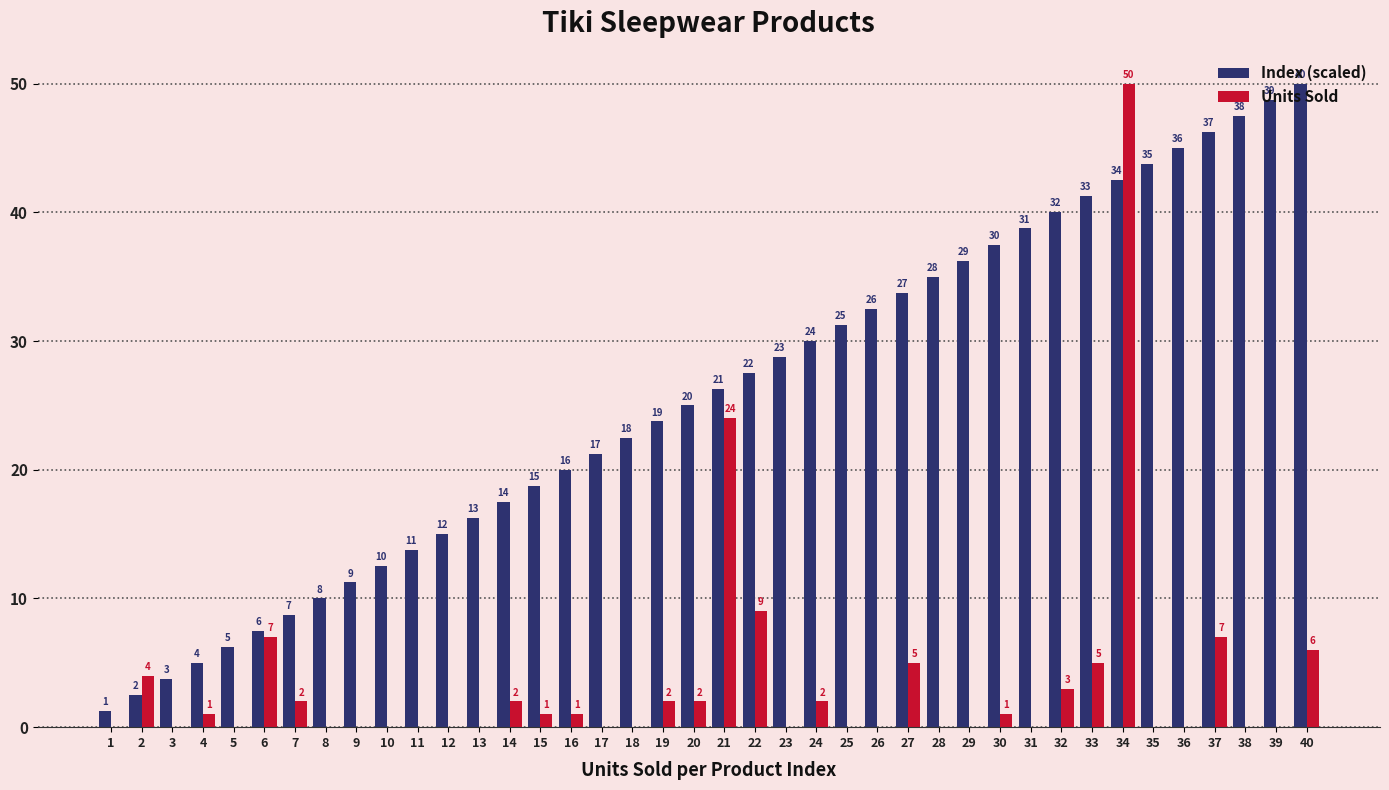

What is the greatest value displayed?

50.0